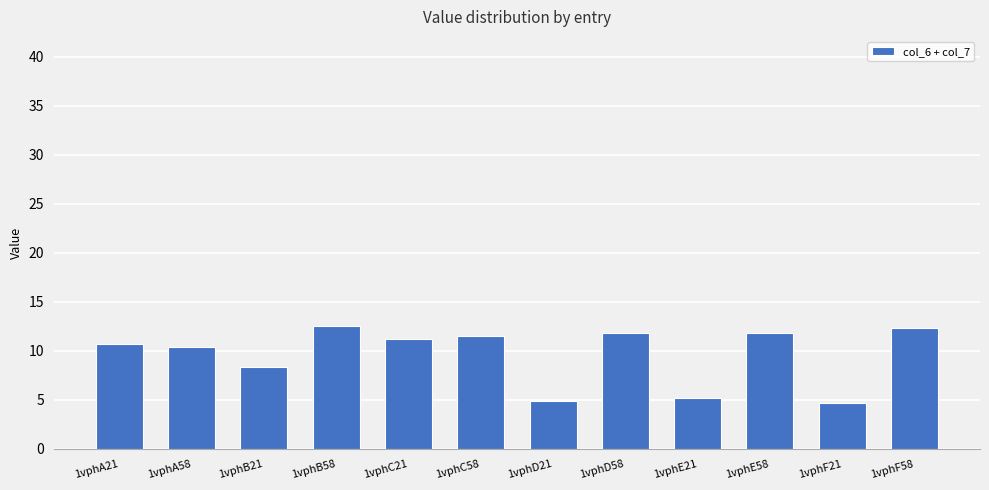

Reading right to left, what are all the values shown in this chart?

1vphF58=12.3	1vphF21=4.6	1vphE58=11.8	1vphE21=5.2	1vphD58=11.8	1vphD21=4.9	1vphC58=11.5	1vphC21=11.2	1vphB58=12.6	1vphB21=8.4	1vphA58=10.4	1vphA21=10.7